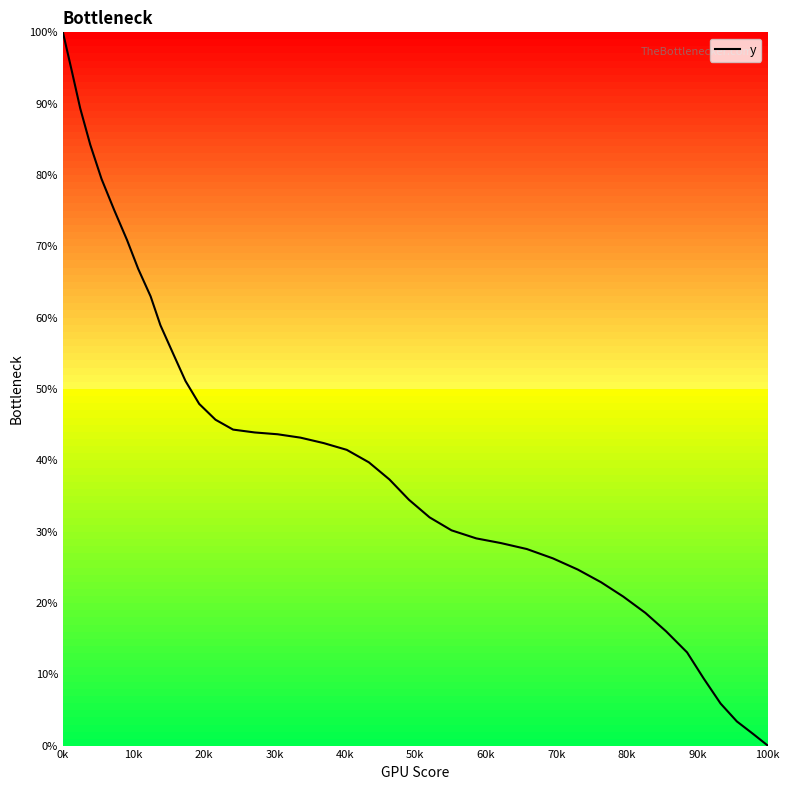

Is it true that the value at 0k is 100.0?

True